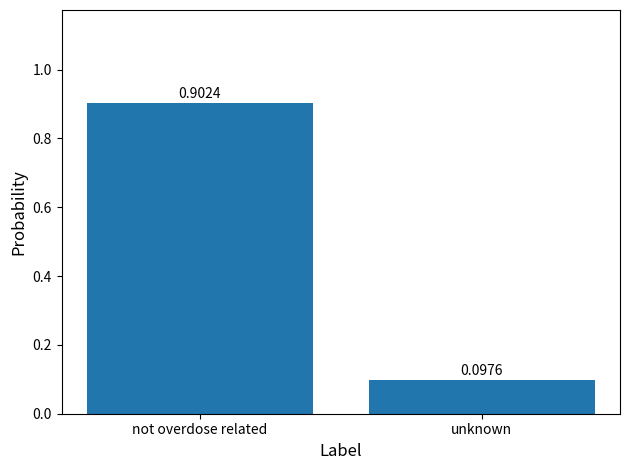

Which label corresponds to the smallest value in the chart?

unknown